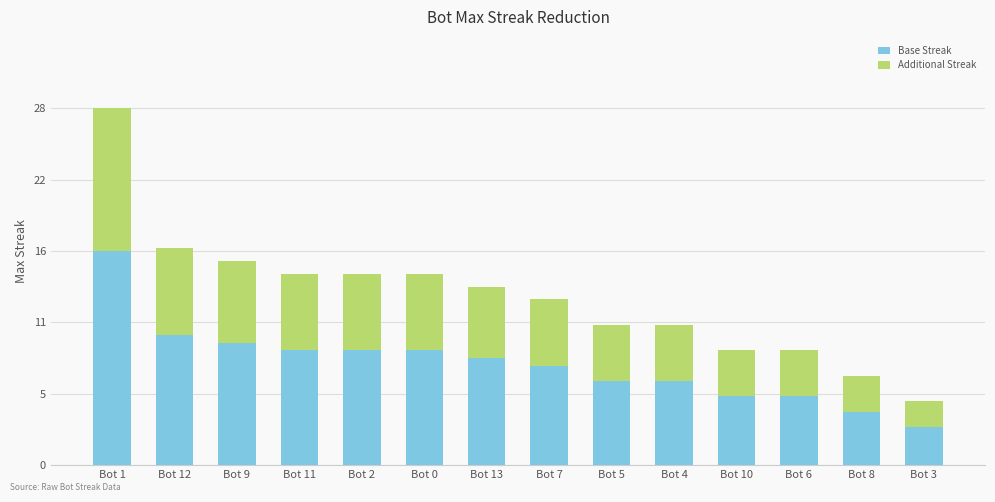

Is it true that Base Streak equals 6.6 at Bot 4?

True